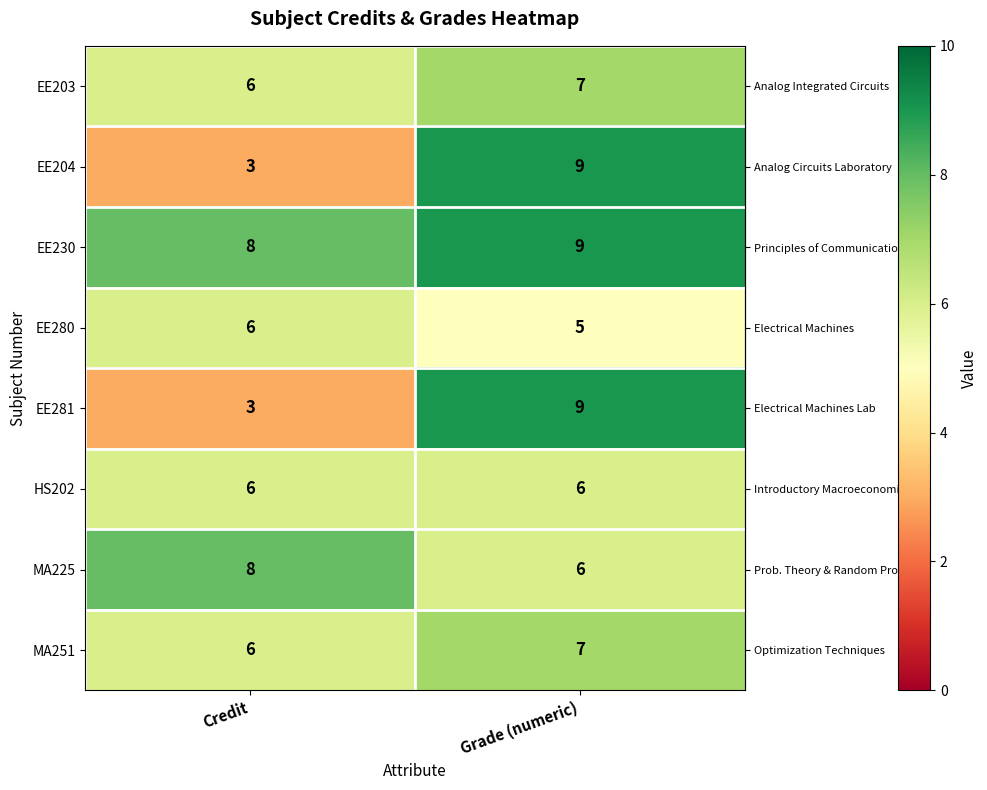

Reading right to left, what are all the values shown in this chart?

EE203: 7	6
EE204: 9	3
EE230: 9	8
EE280: 5	6
EE281: 9	3
HS202: 6	6
MA225: 6	8
MA251: 7	6